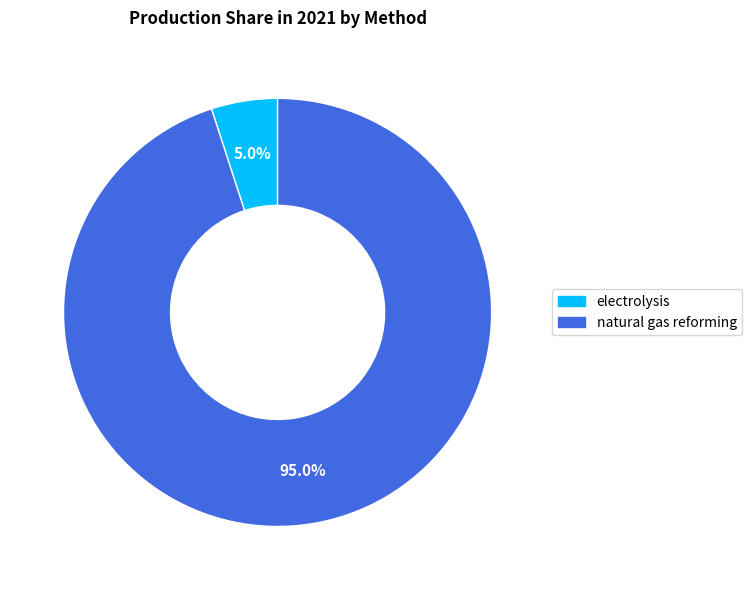

Which category has the biggest portion of the pie?

natural gas reforming